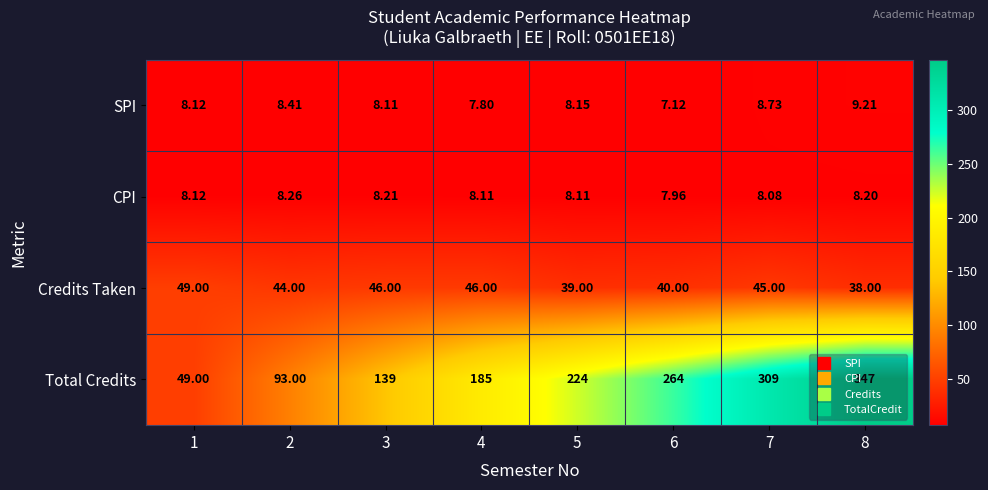

Rank the series at 3 from lowest to highest value.

SPI, CPI, Credits Taken, Total Credits